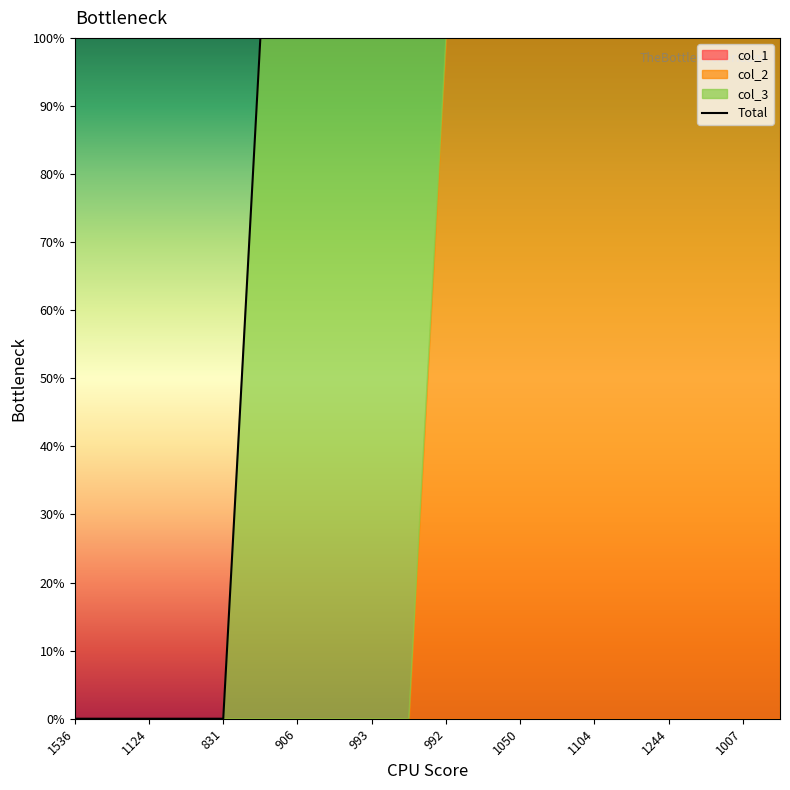

How many values are above zero?

15